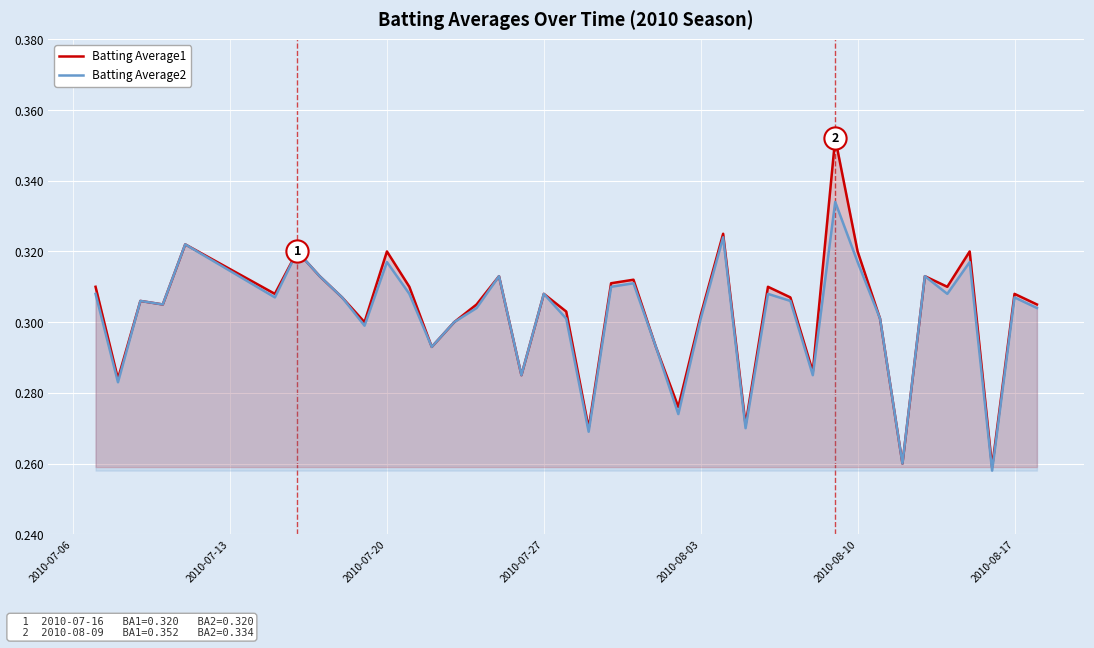

Rank the series by their maximum value, from lowest to highest.

Batting Average2, Batting Average1